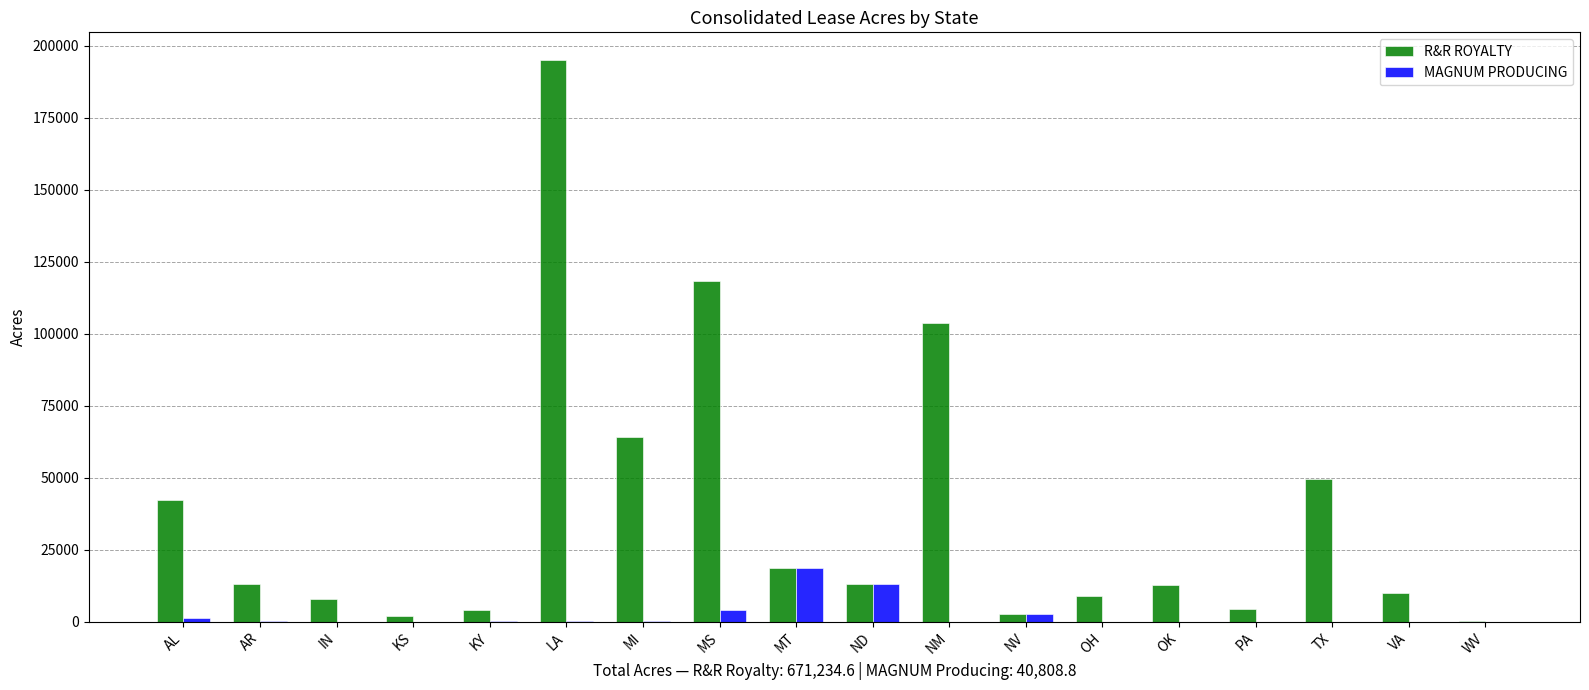

Where is R&R ROYALTY nearest to the value 97545?

NM